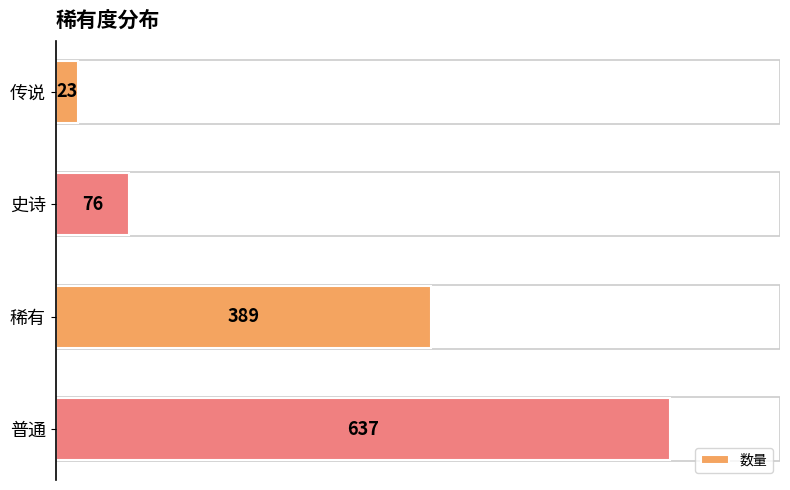

Where is the data nearest to the value 330?

稀有